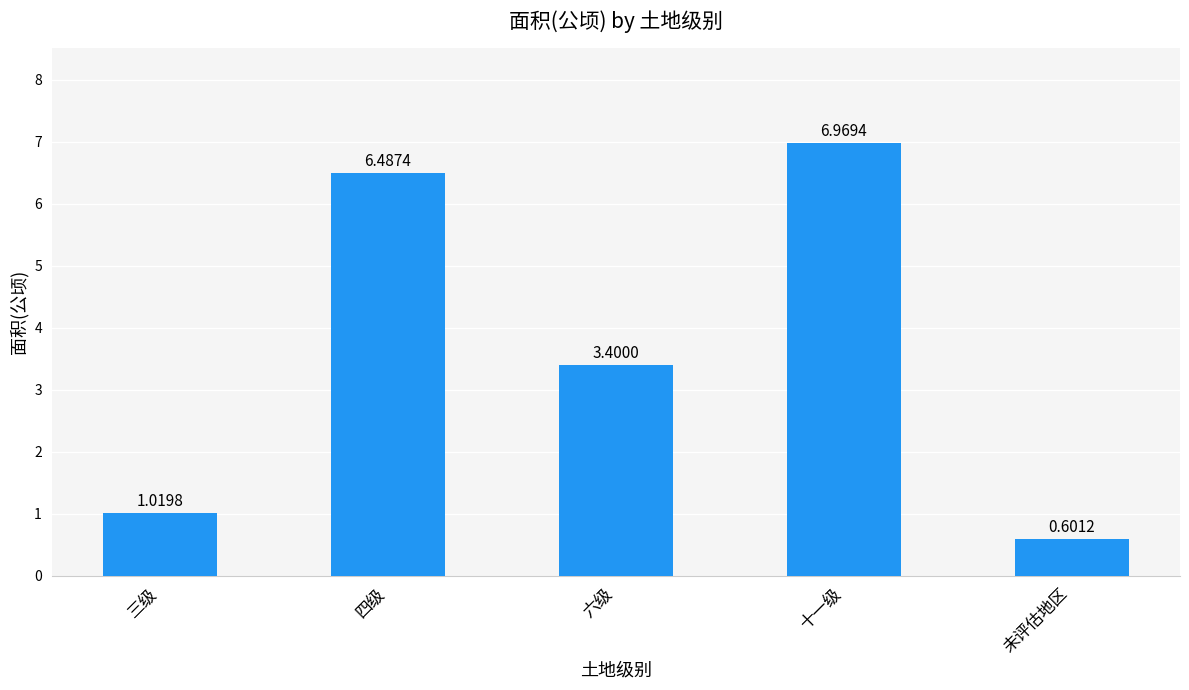

Does the chart contain stacked bars?

No